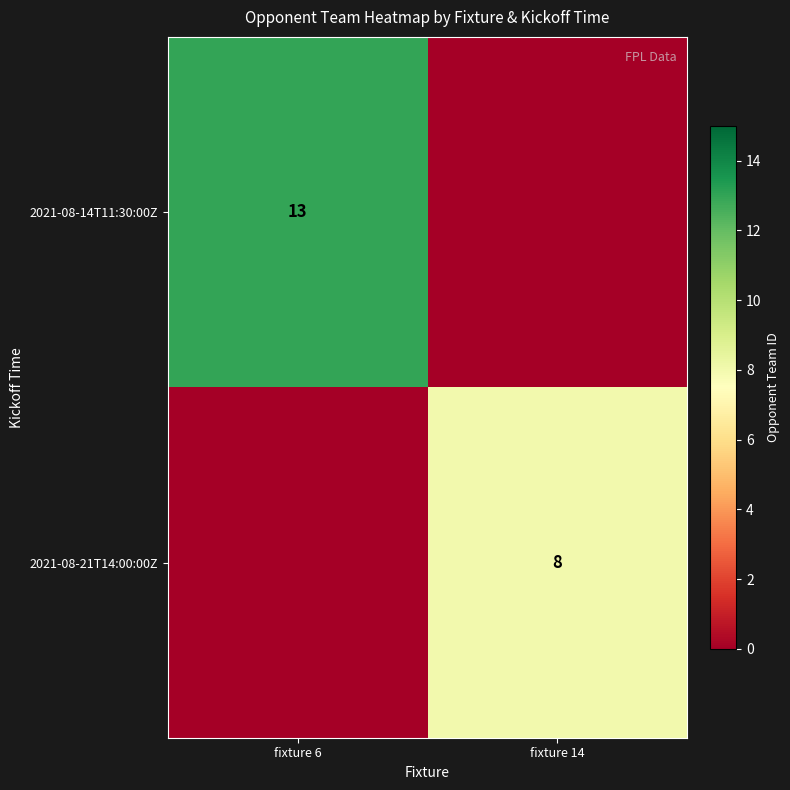

The 2021-08-14T11:30:00Z series shows 21 at fixture 6. True or false?

False